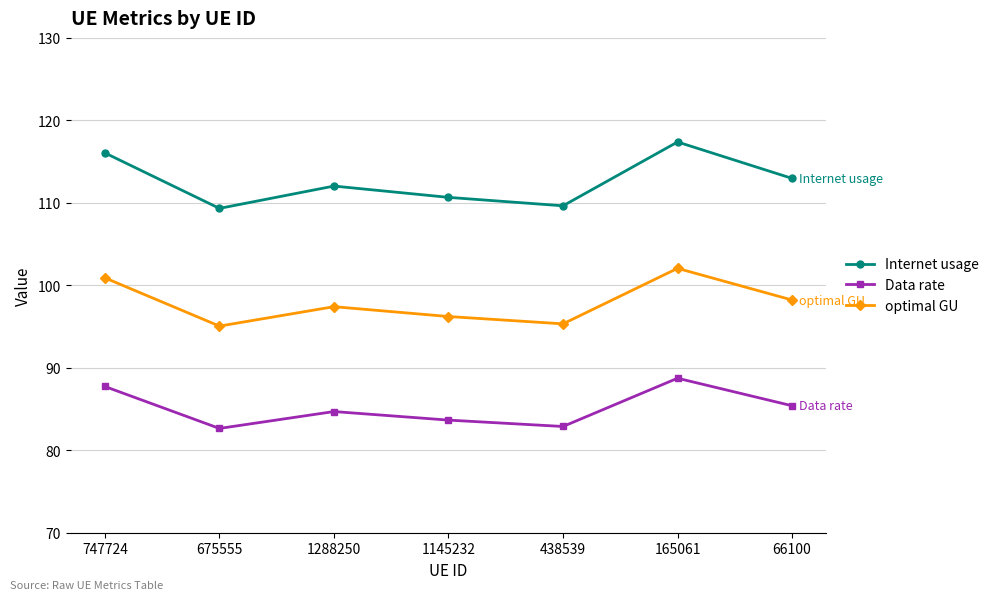

What is the spread (max minus min) of values at 165061?

28.6